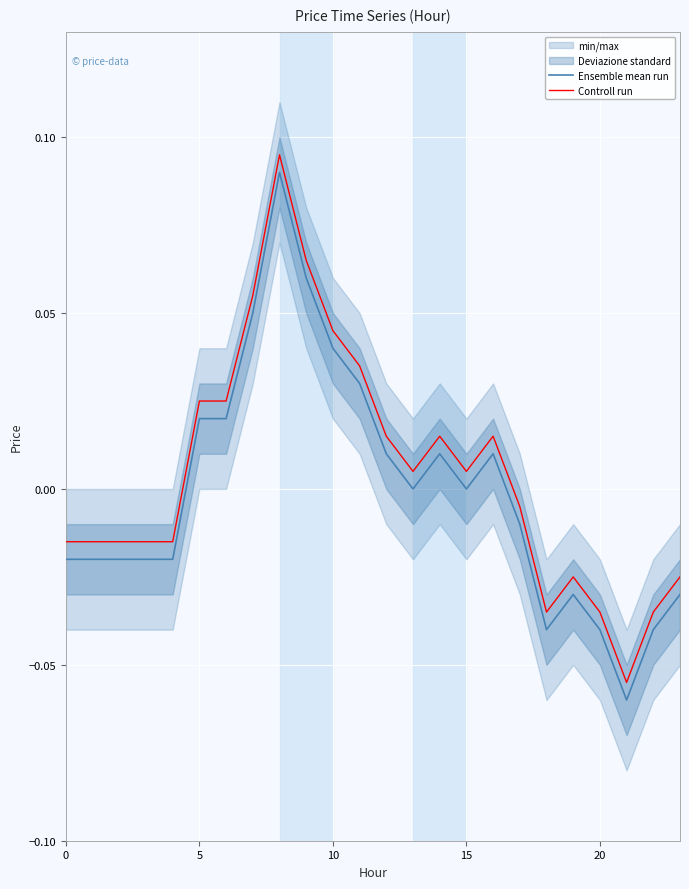

Does the chart display data point markers on the line(s)?

No